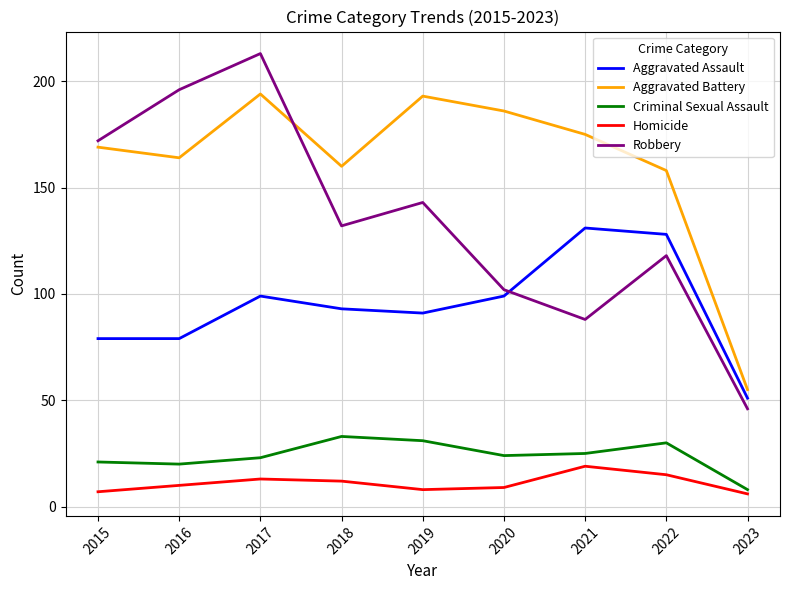

What is the maximum value for Aggravated Assault?

131